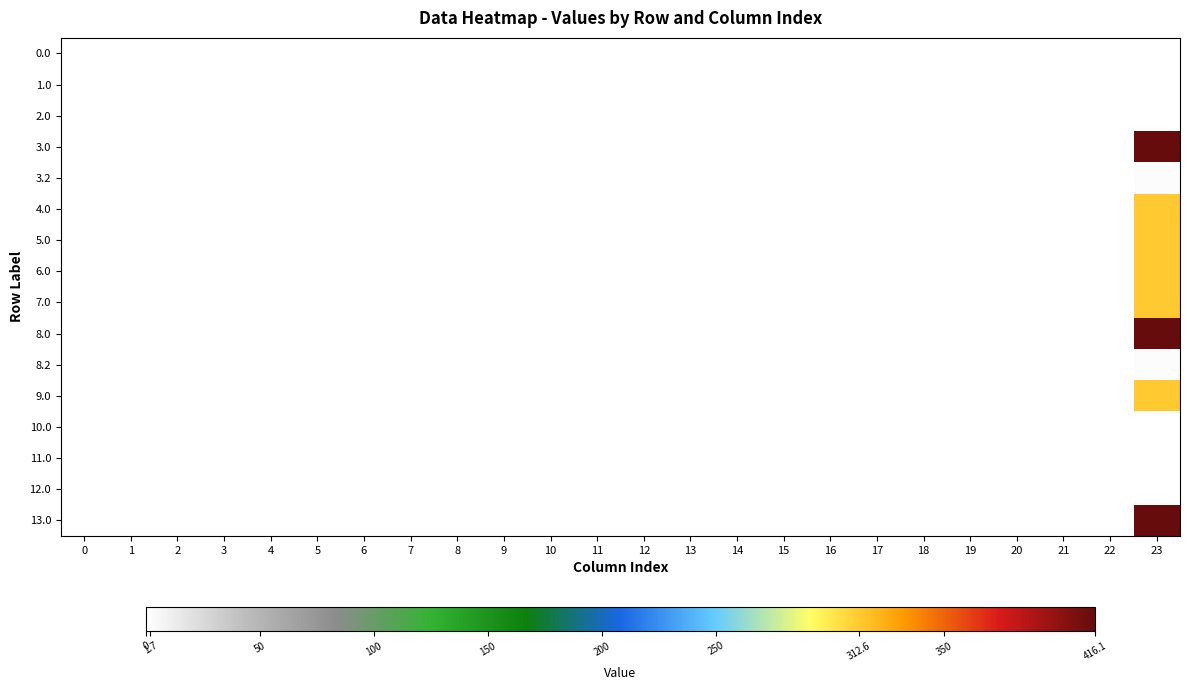

Between 9 and 12, which series saw the biggest shift?

row_0